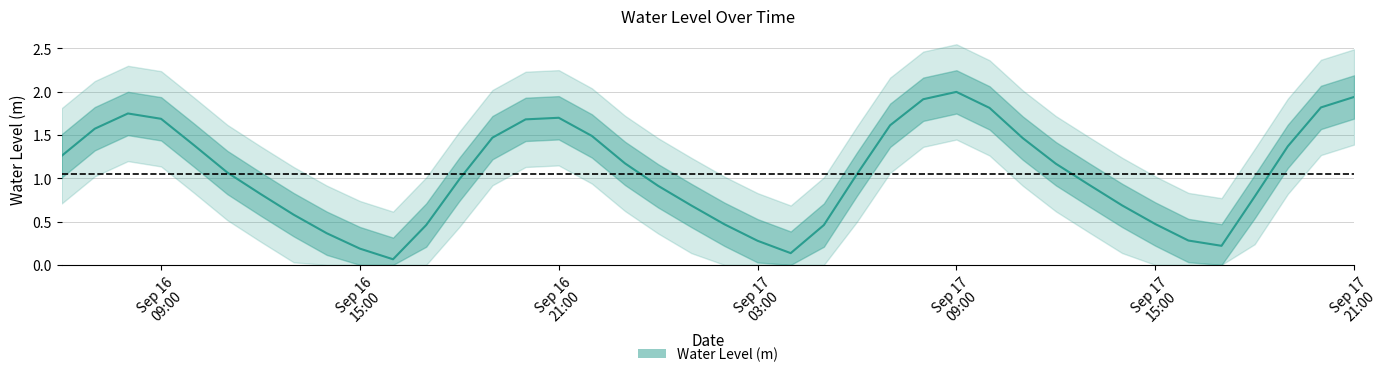

Is it true that the value at 2024-09-16 19:00:00 is 0.3?

False